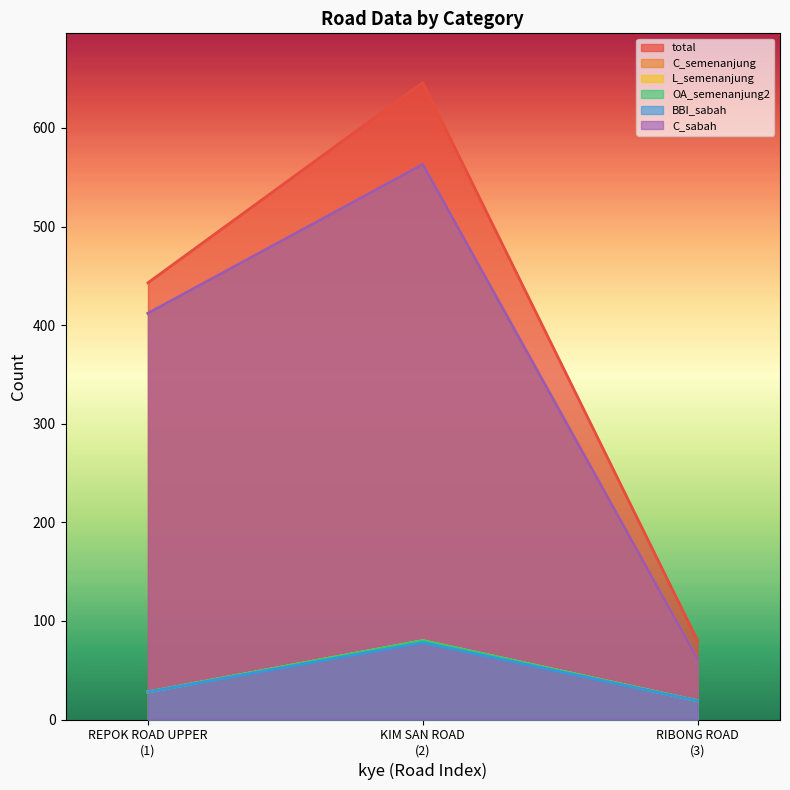

The value of C_semenanjung at KIM SAN ROAD (2) is 178. True or false?

False